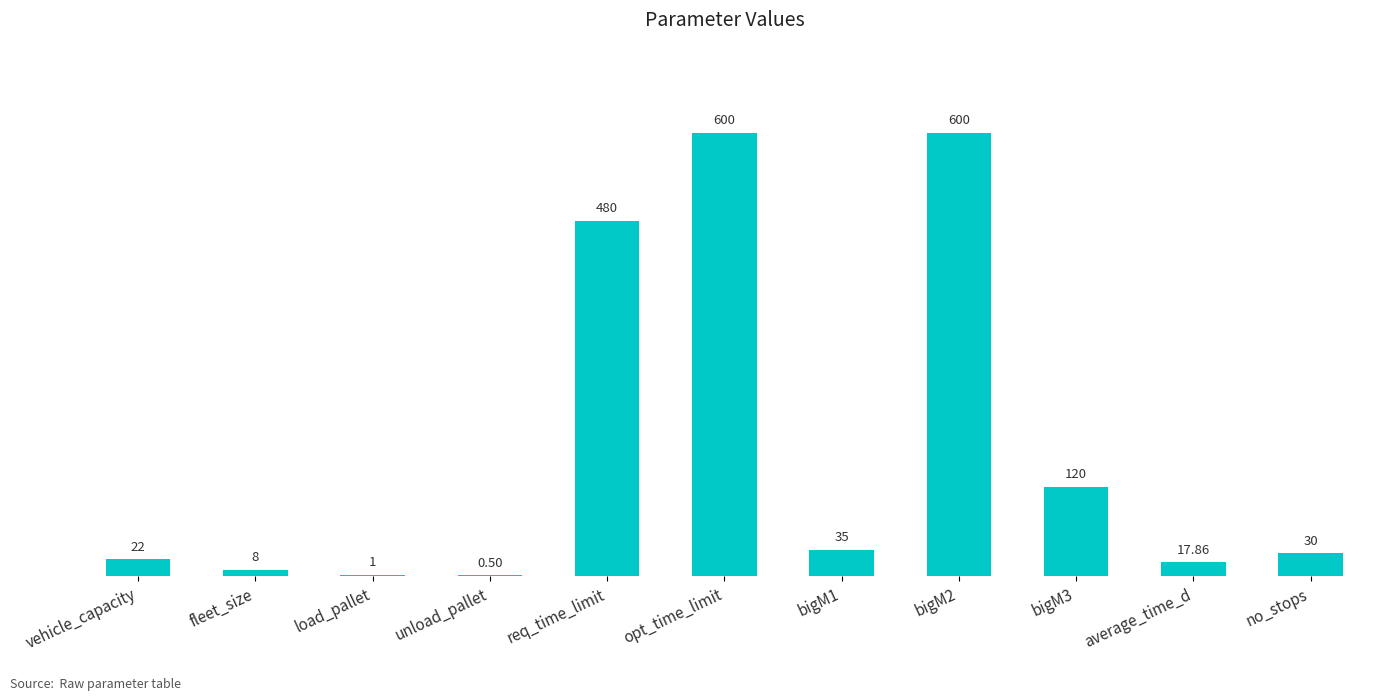

What is the change in value from bigM2 to bigM3?

-480.0